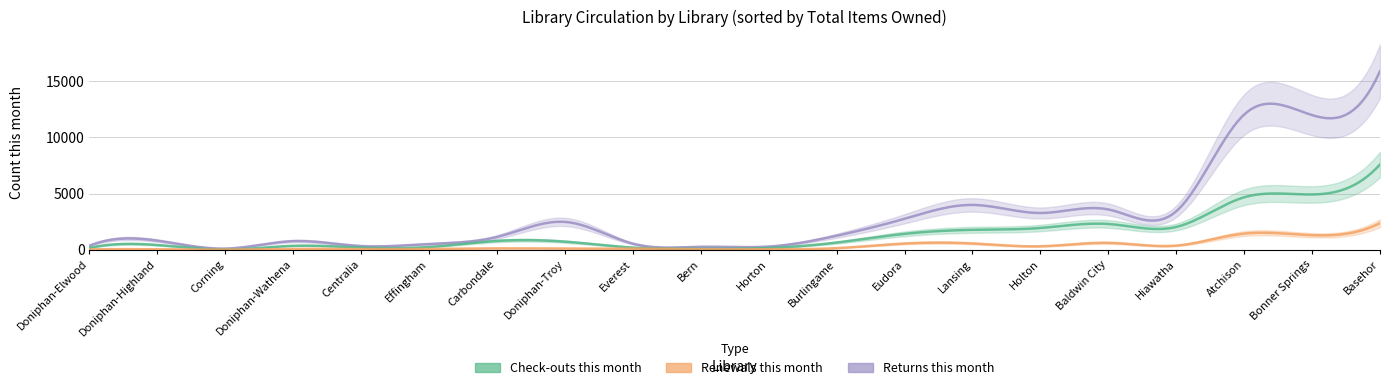

Which label corresponds to the smallest value in the chart?

Corning